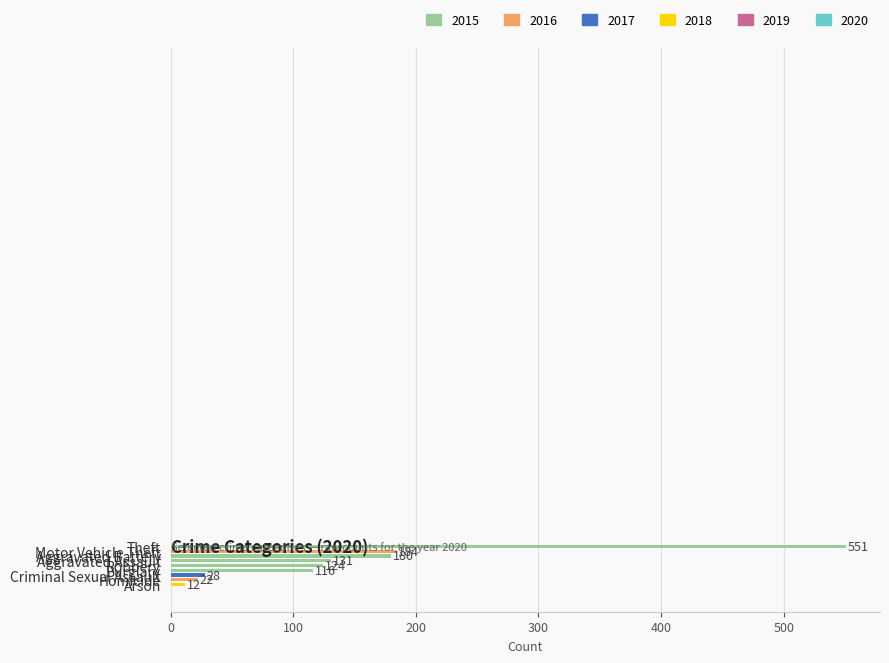

What is the value of the 8th bar from the top?

22